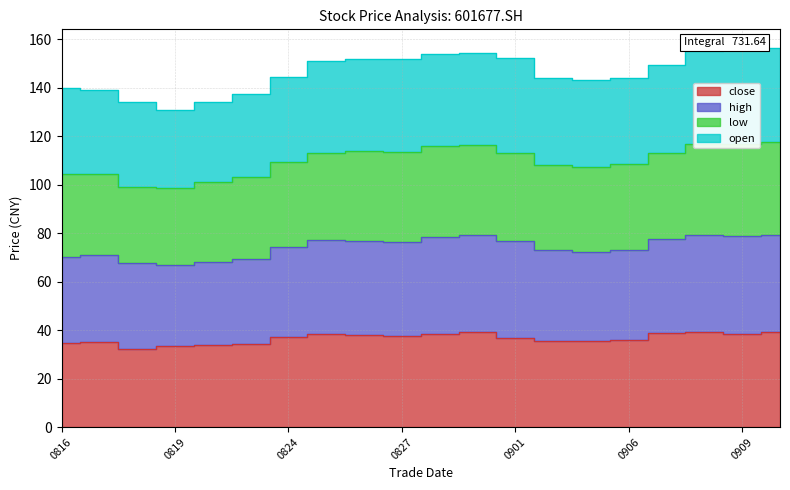

What is the spread (max minus min) of values at 20210831?

115.1